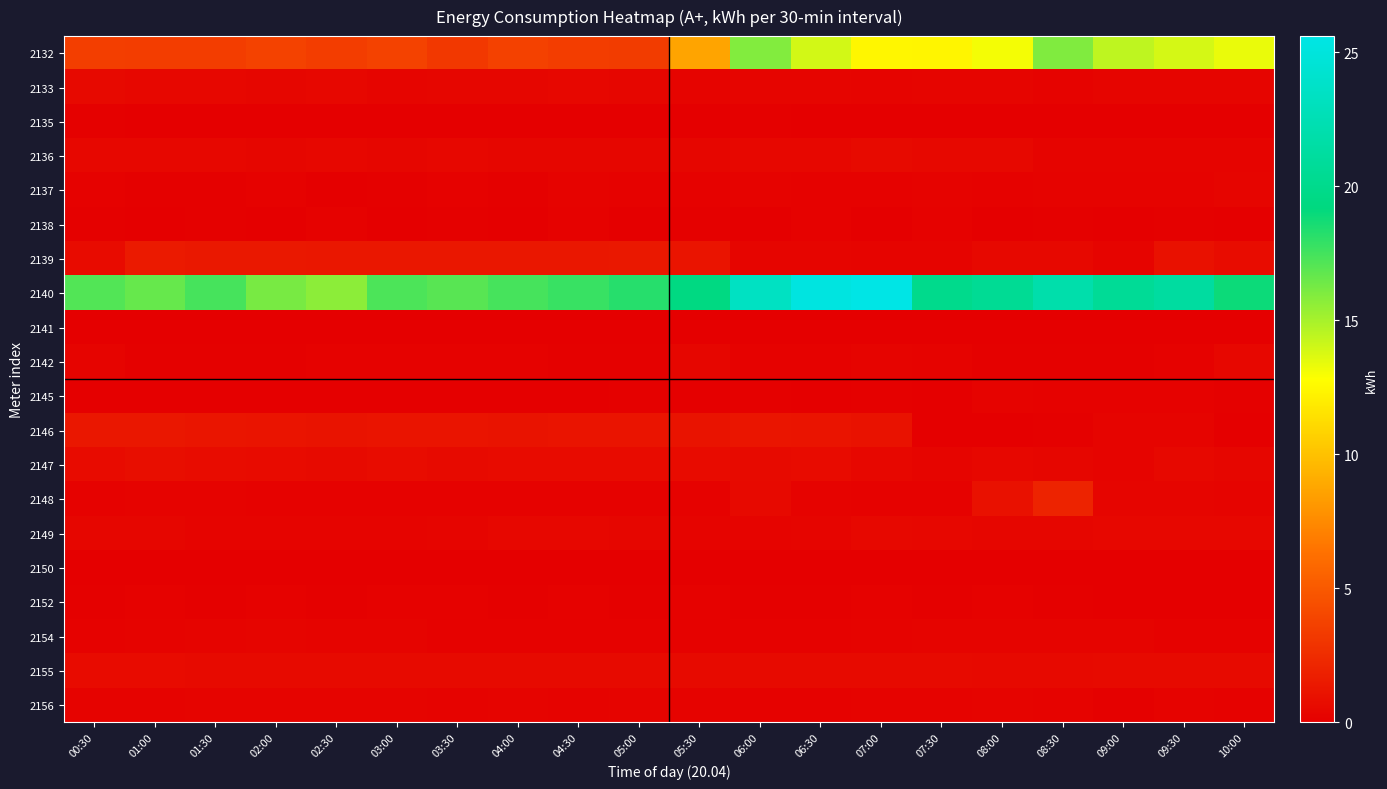

At how many categories does at least one series exceed 14?

20